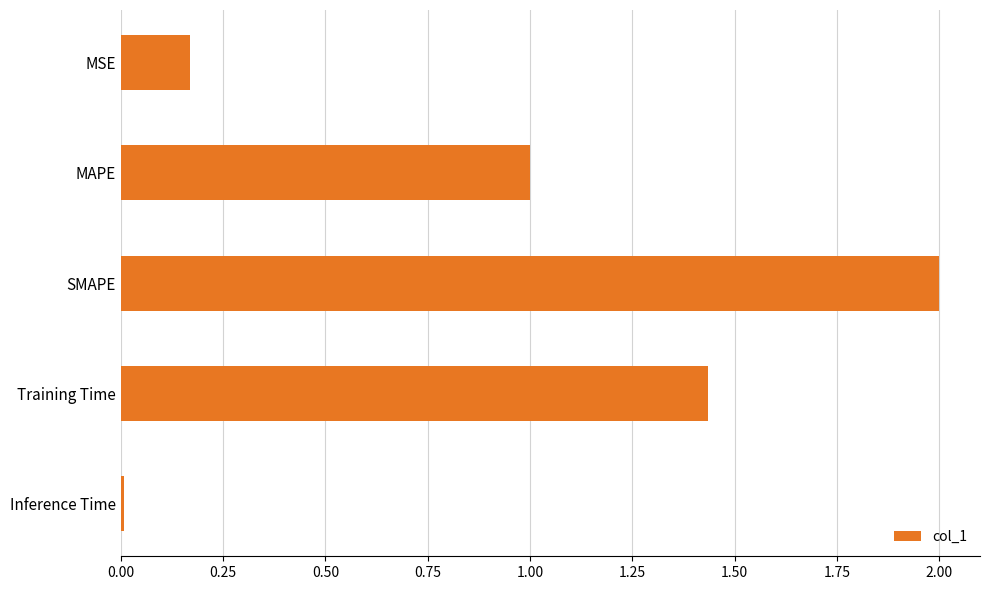

Are the bars horizontal?

Yes